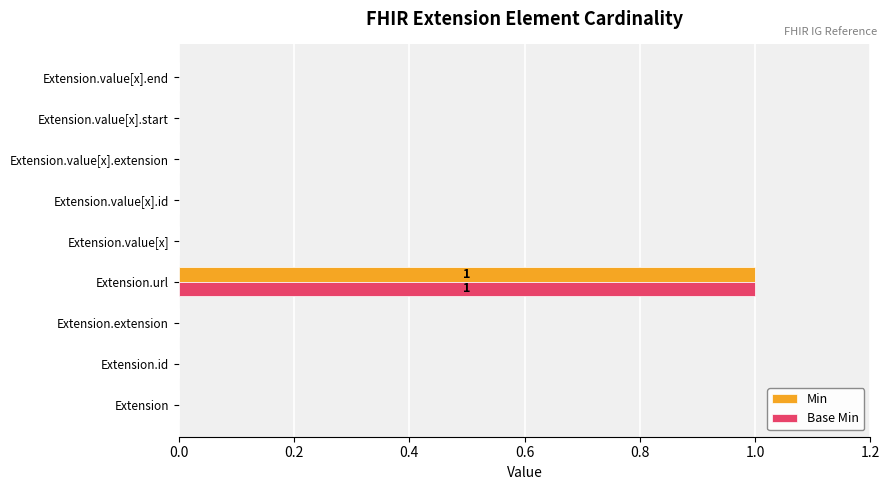

What is the maximum value shown in the chart?

1